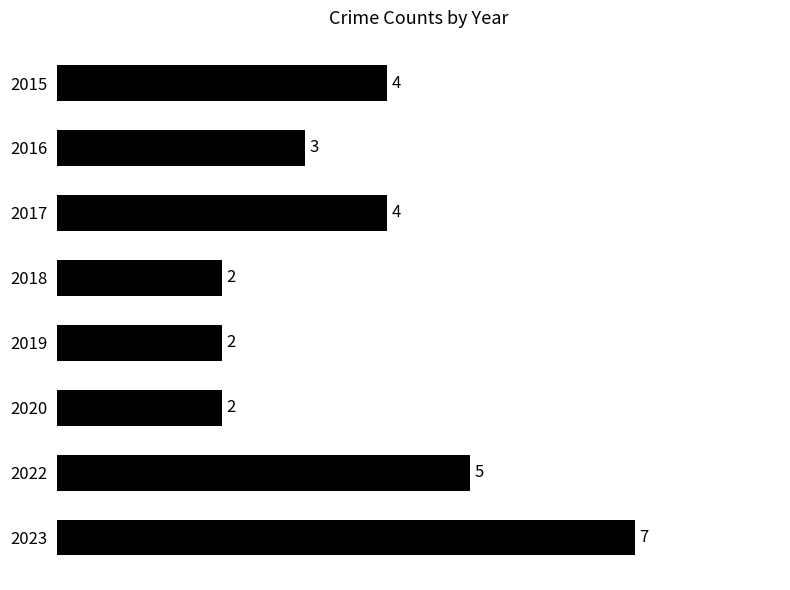

What is the greatest value displayed?

7